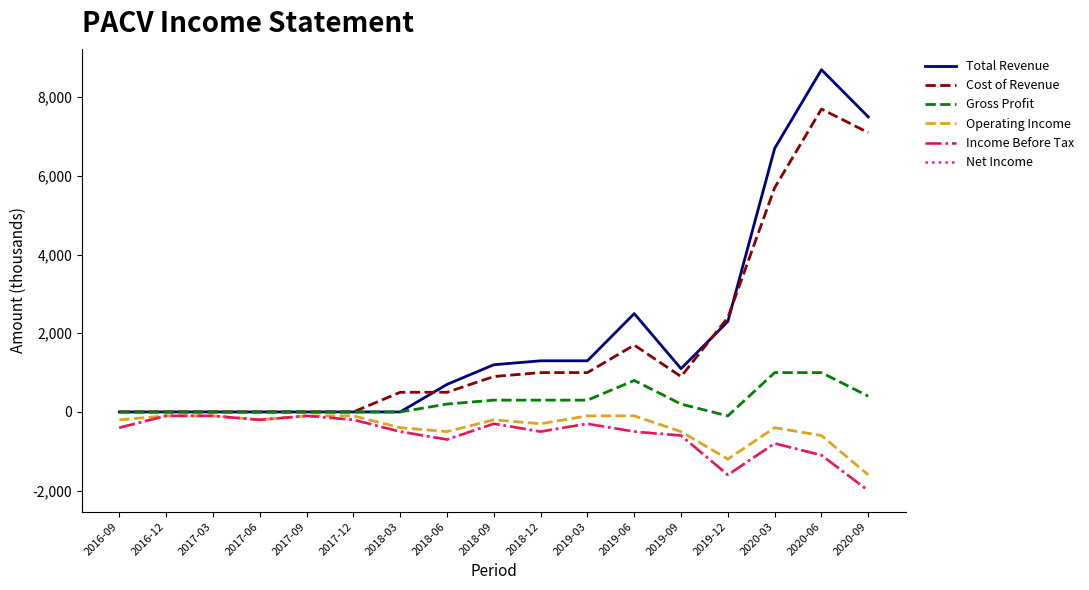

What is the sum of the Income Before Tax values at 2017-03 and 2020-03?

-900